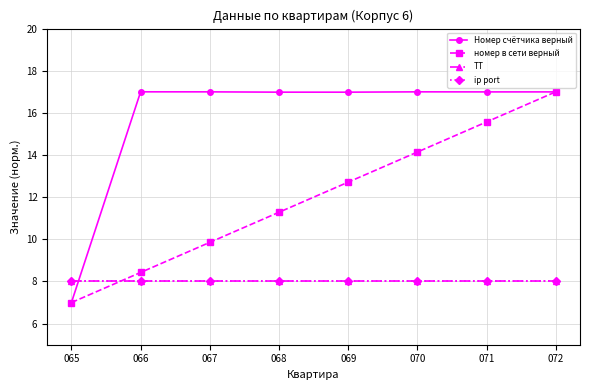

Reading left to right, what are all the values shown in this chart?

Номер счётчика верный: 7.0	17.0	17.0	17.0	17.0	17.0	17.0	17.0
номер в сети верный: 7.0	8.4	9.9	11.3	12.7	14.1	15.6	17.0
ТТ: 8.0	8.0	8.0	8.0	8.0	8.0	8.0	8.0
ip port: 8.0	8.0	8.0	8.0	8.0	8.0	8.0	8.0